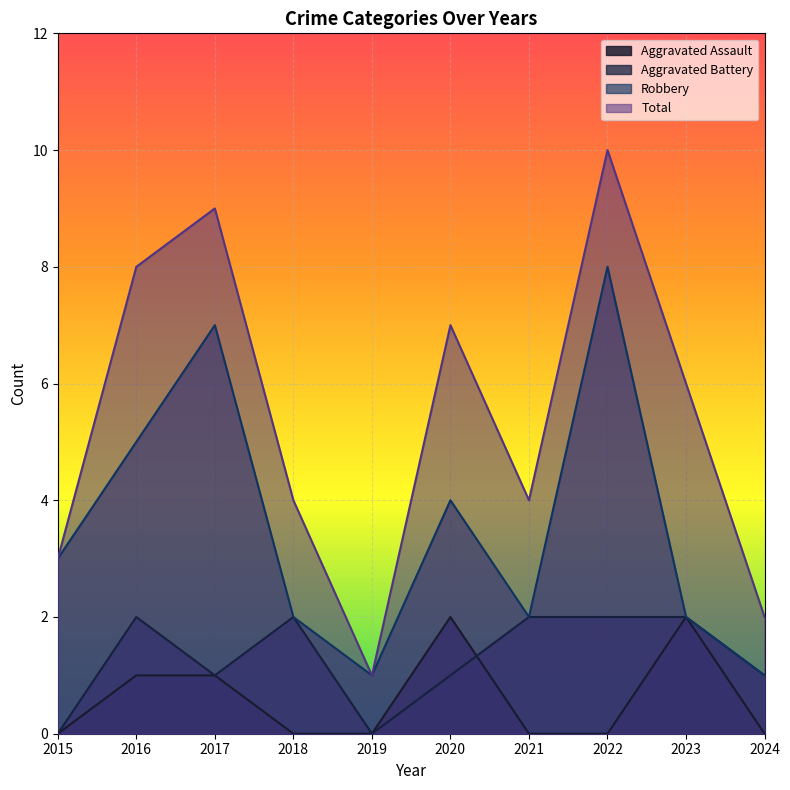

The Robbery series shows 1 at 2021. True or false?

False